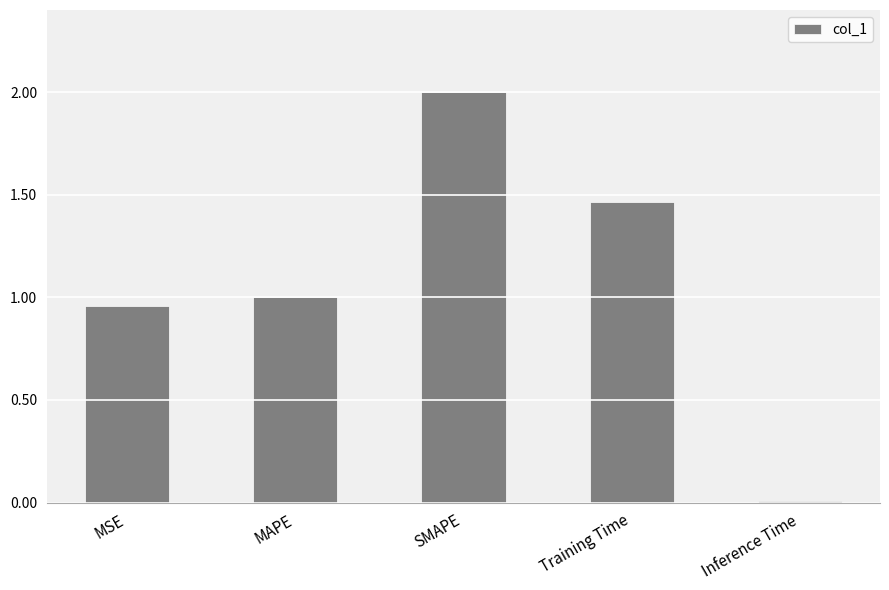

What is the average value?

1.1